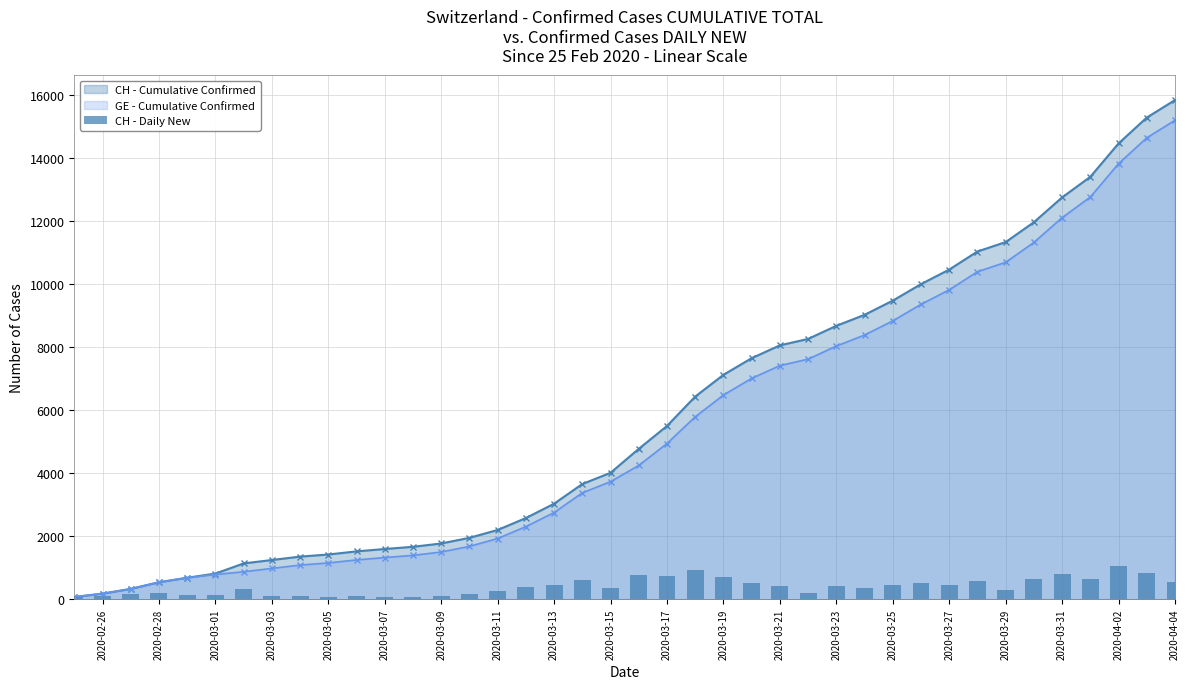

What is the maximum value for GE - Cumulative Confirmed?

15208